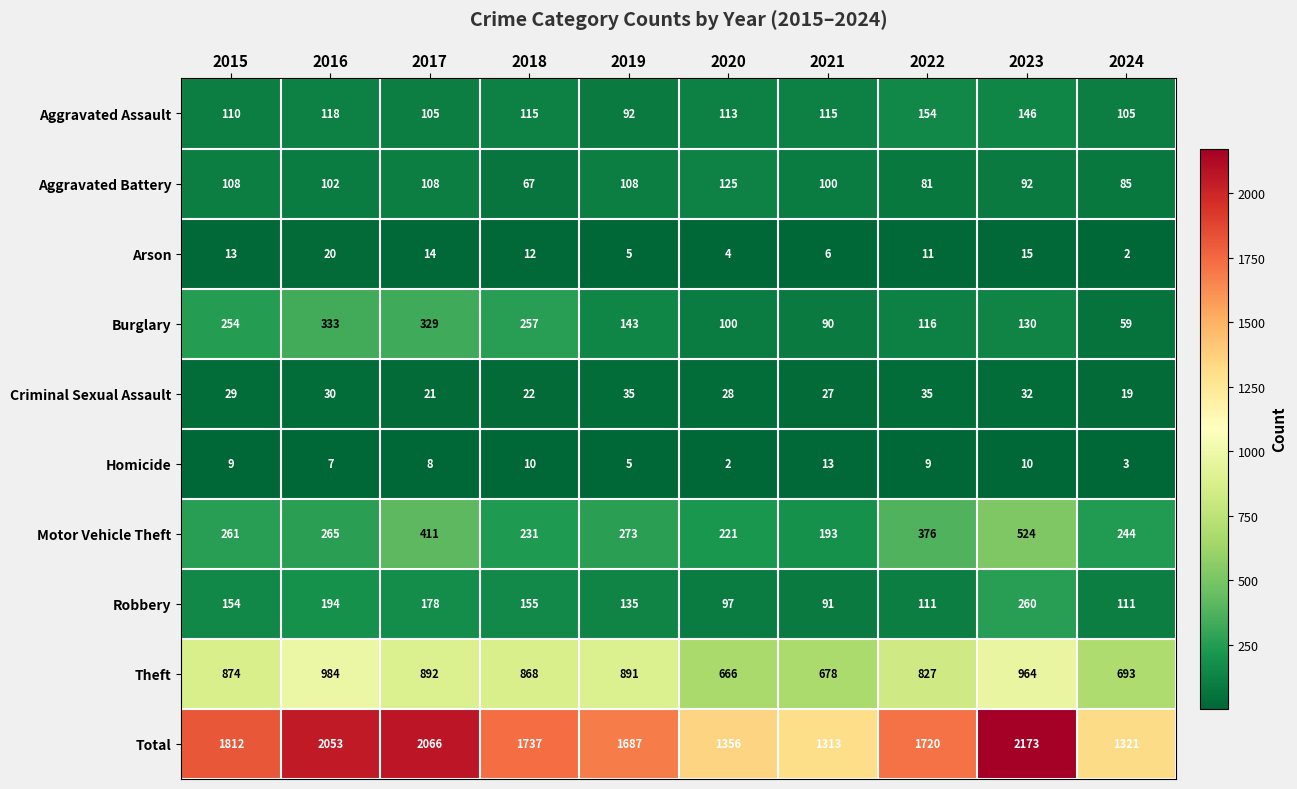

What is the maximum value for Robbery?

260